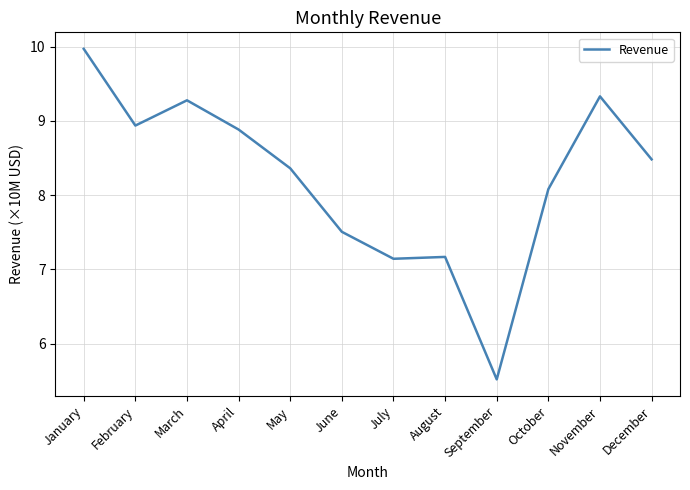

What is the sum of the values at September and January?

15.5